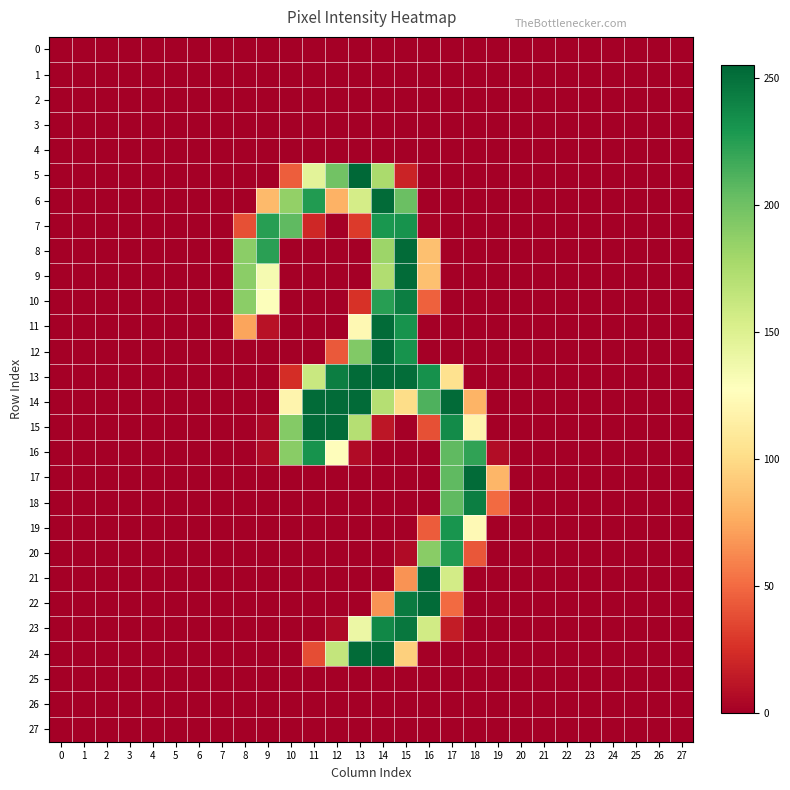

List the series in order of their peak value, highest first.

5, 6, 8, 9, 11, 12, 13, 14, 15, 17, 21, 22, 24, 23, 10, 18, 7, 16, 19, 20, 0, 1, 2, 3, 4, 25, 26, 27